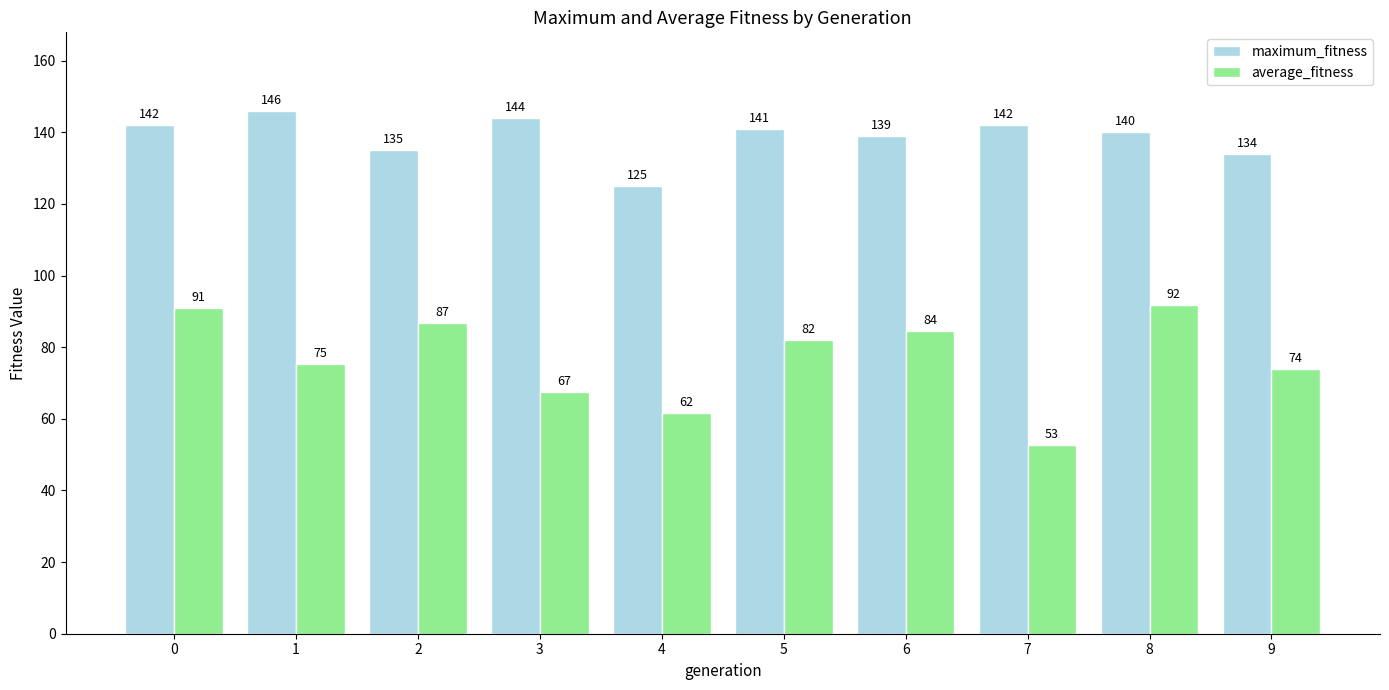

List the series in order of their overall mean, lowest first.

average_fitness, maximum_fitness